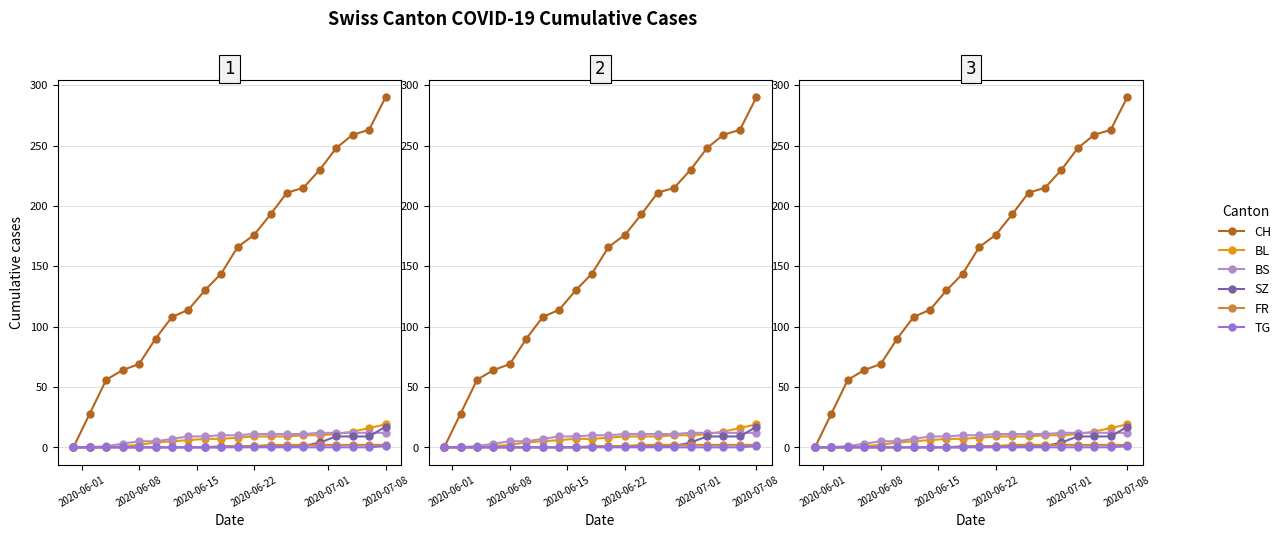

Which category has the lowest value in the CH series?

2020-06-01